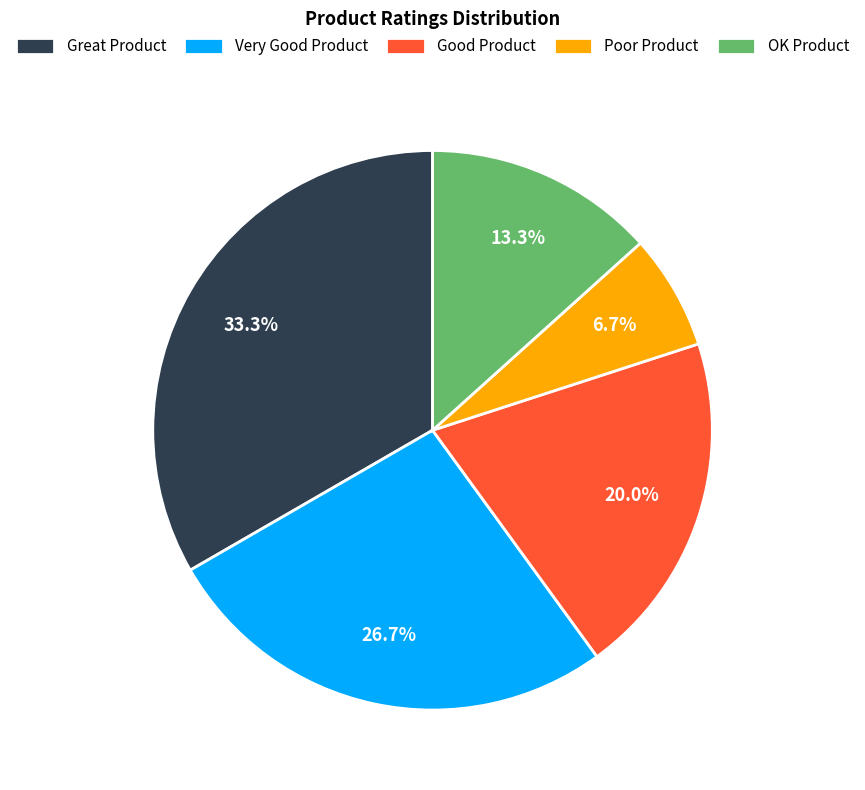

Which has a higher value, Very Good Product or Good Product?

Very Good Product